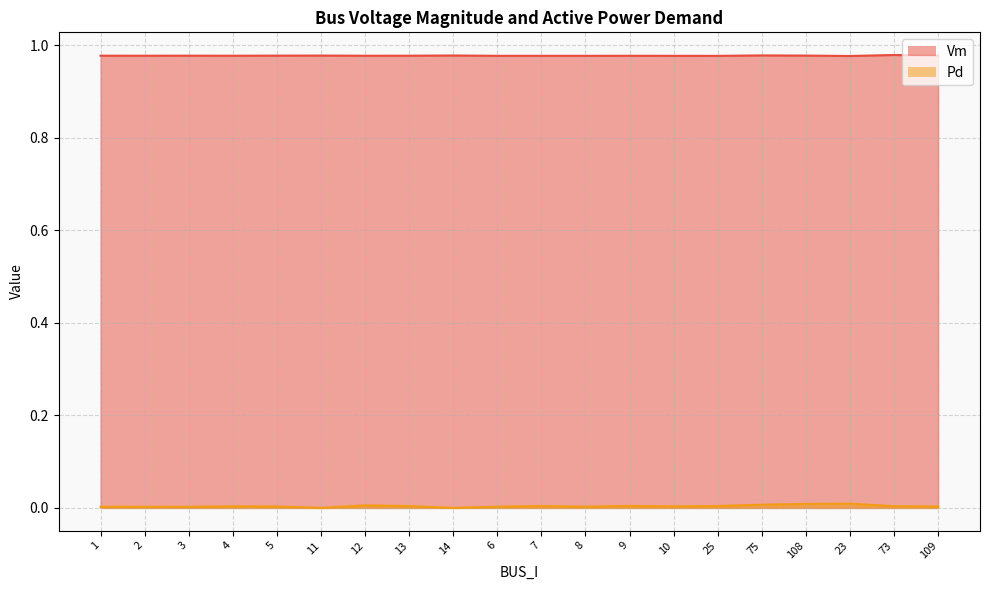

True or false: Vm has a value of 1.0 at 8.

True